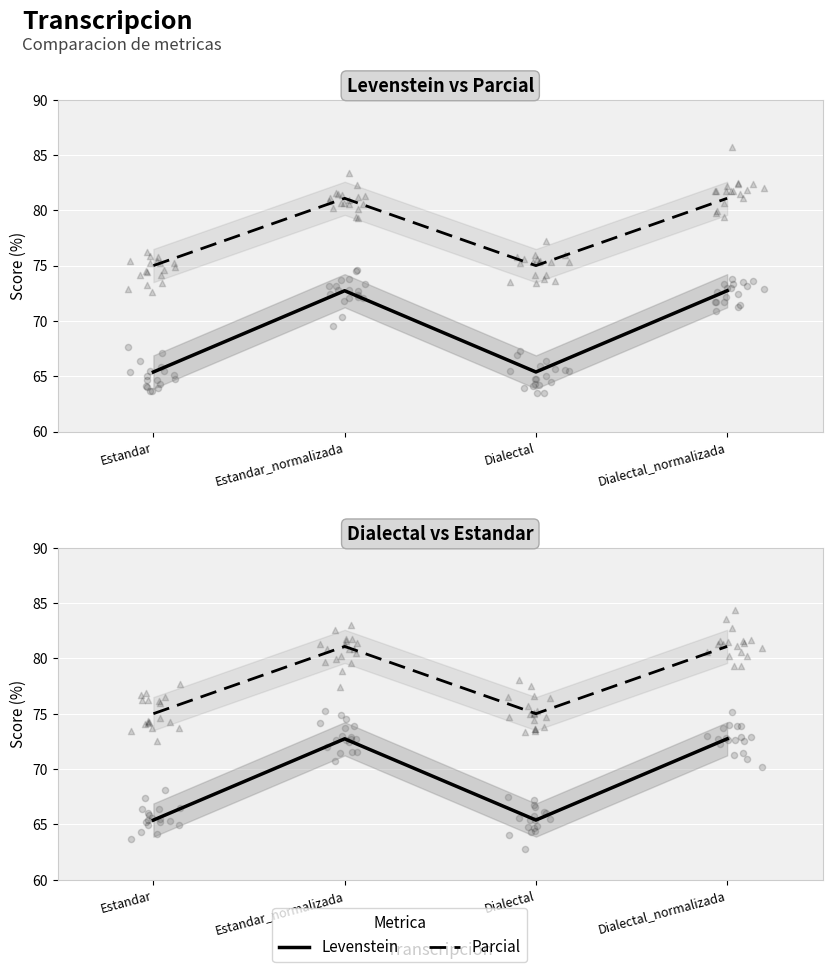

Which series has the widest spread of Y values?

Levenstein